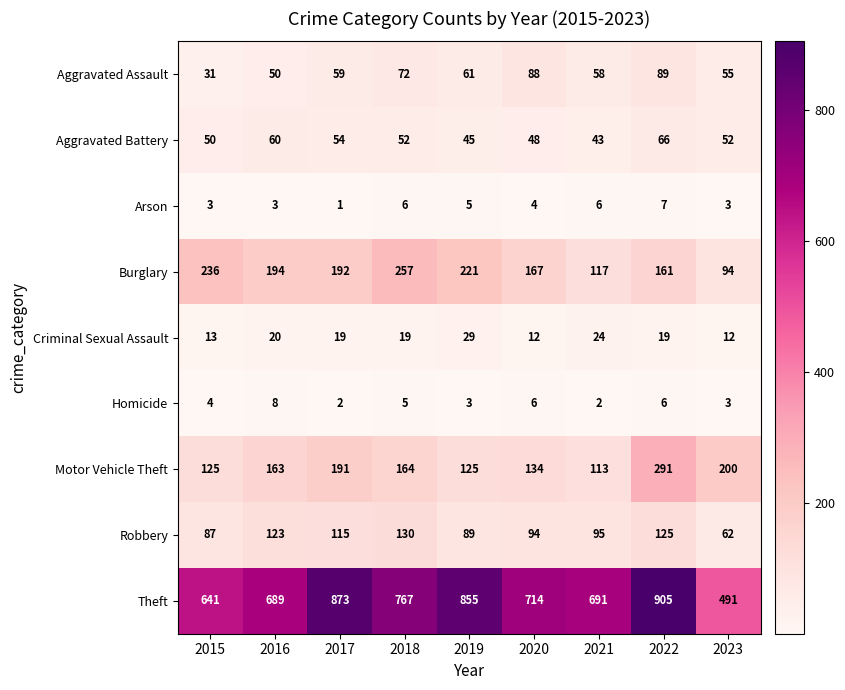

The Arson series shows 6 at 2018. True or false?

True